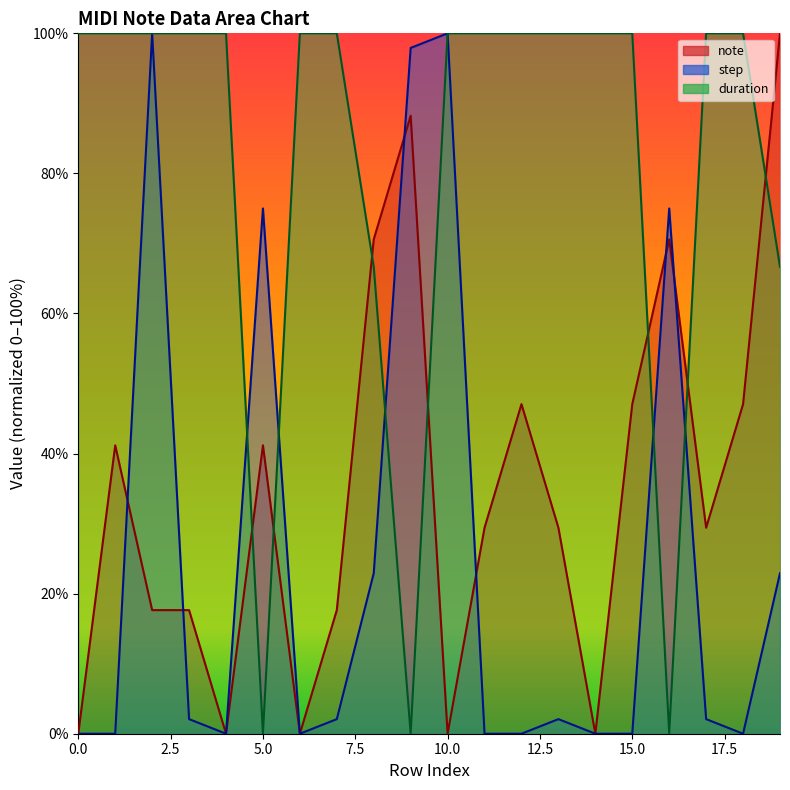

What is the value of the note point at the 20th from the left?

100.0